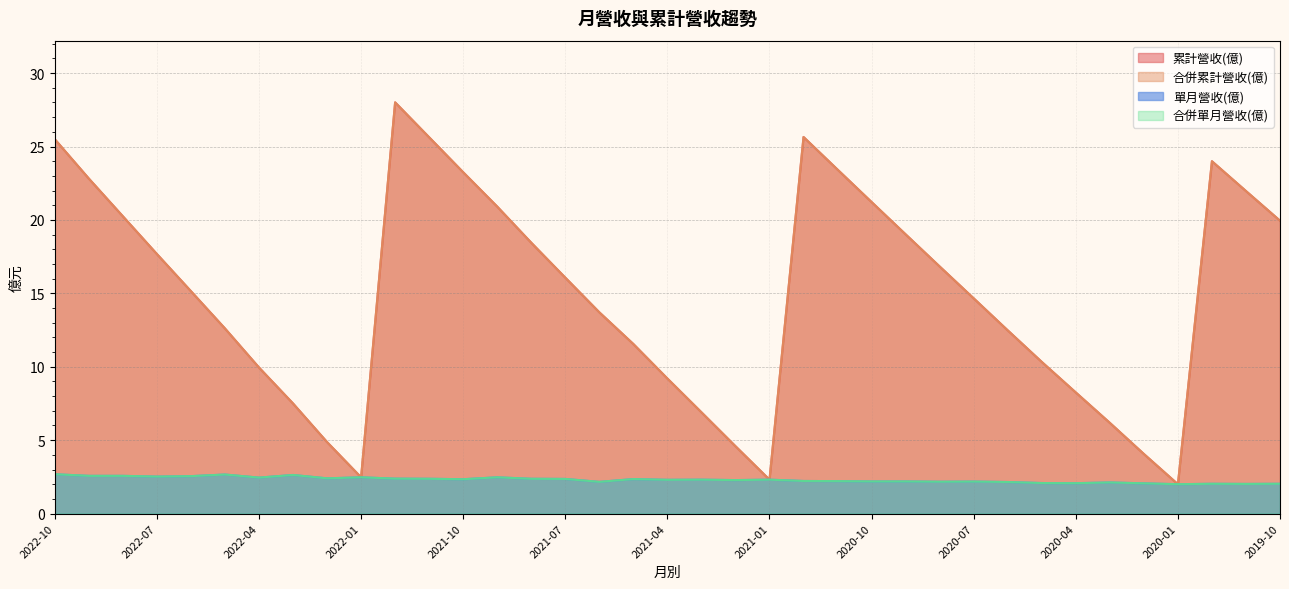

The 合併單月營收(億) series shows 2.1 at 2020-03. True or false?

True